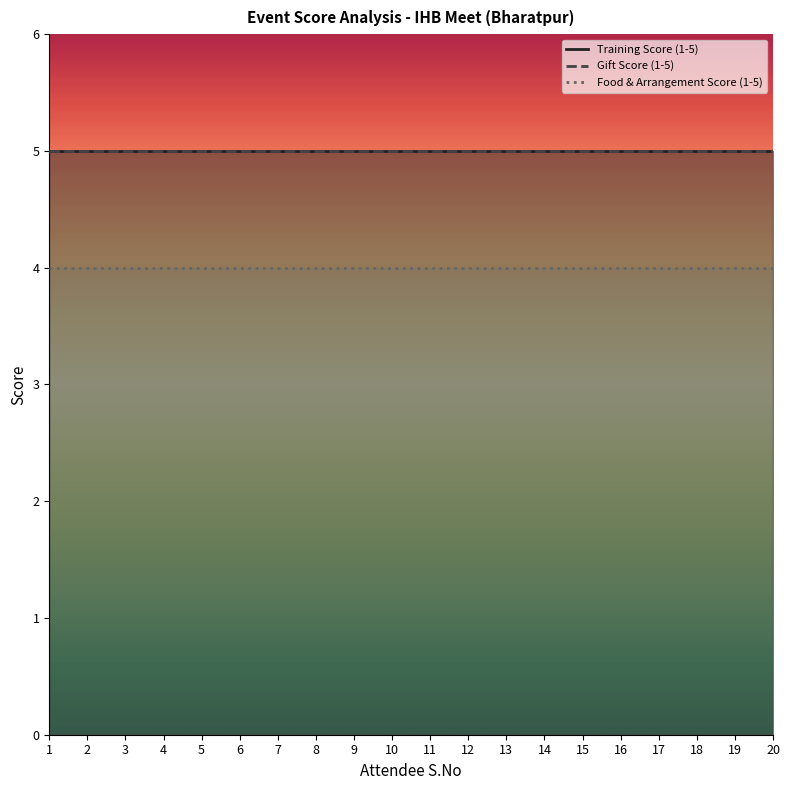

Does the chart have visible grid lines?

No